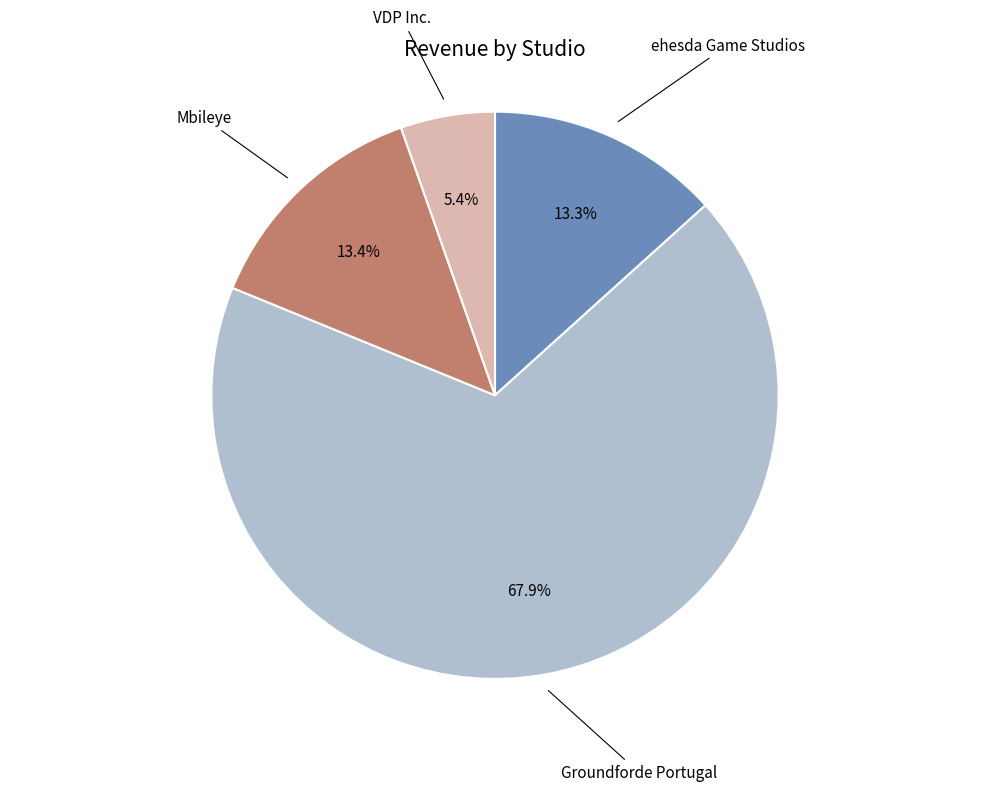

Is there any slice that represents more than half of the pie?

Yes